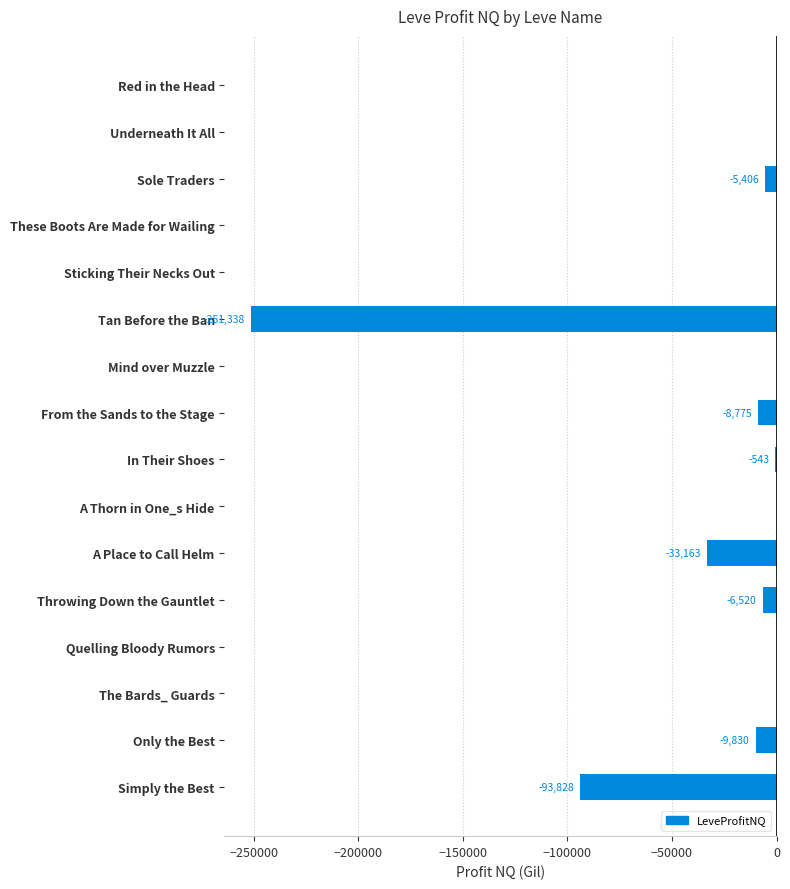

Which has a higher value, Underneath It All or In Their Shoes?

Underneath It All